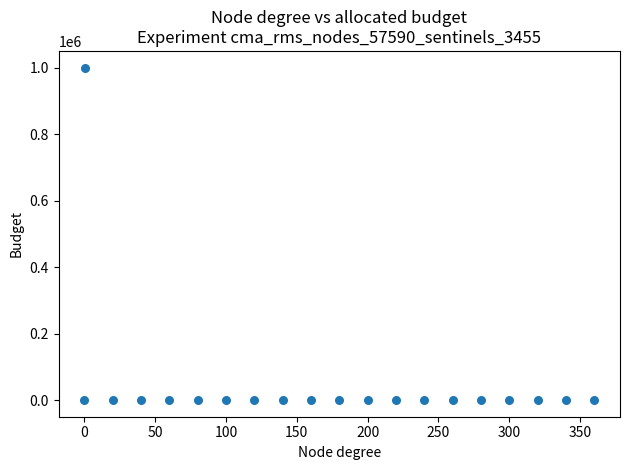

What is the range of Y values (max minus min)?

999933